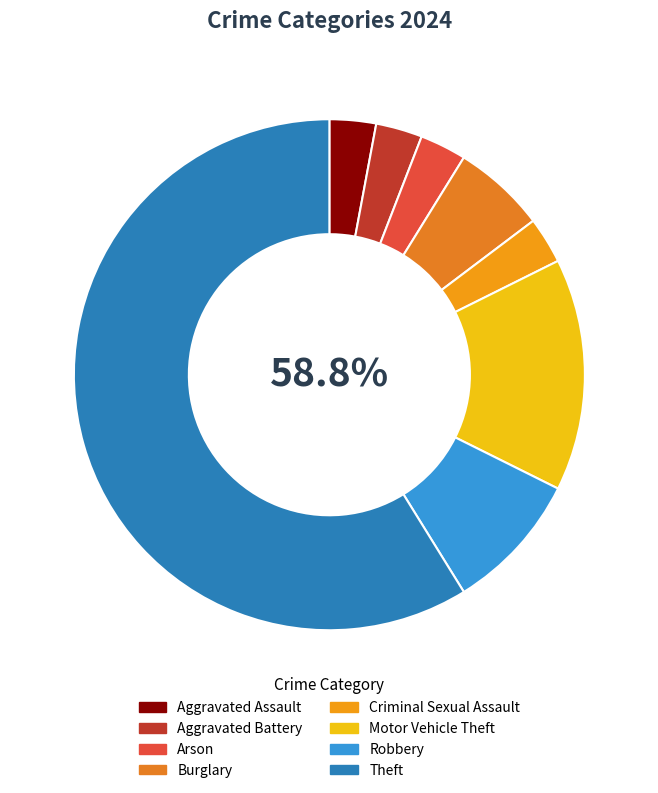

Does Theft represent more than half of the total?

Yes